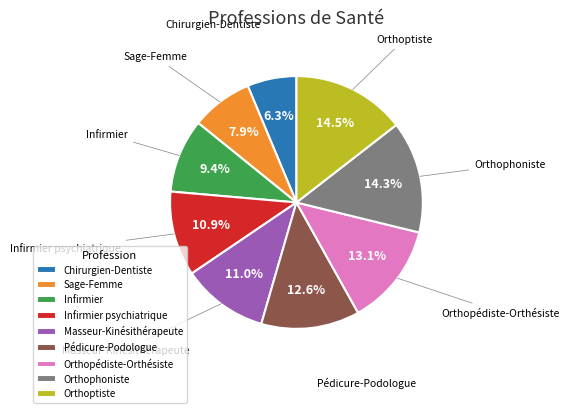

What percentage is the Orthophoniste slice, to the nearest percent?

14%